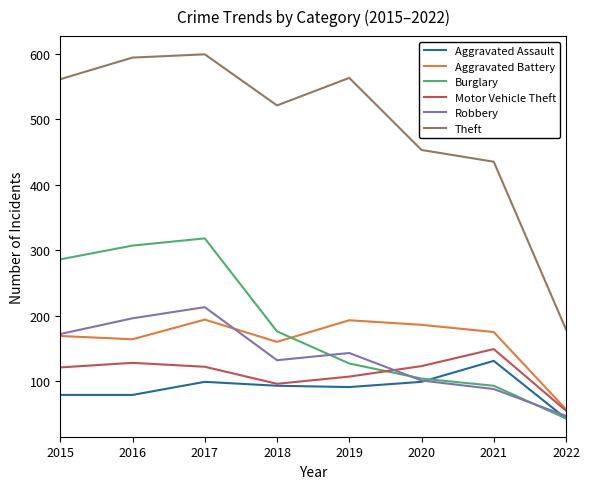

What are all the series names shown in the legend?

Aggravated Assault, Aggravated Battery, Burglary, Motor Vehicle Theft, Robbery, Theft